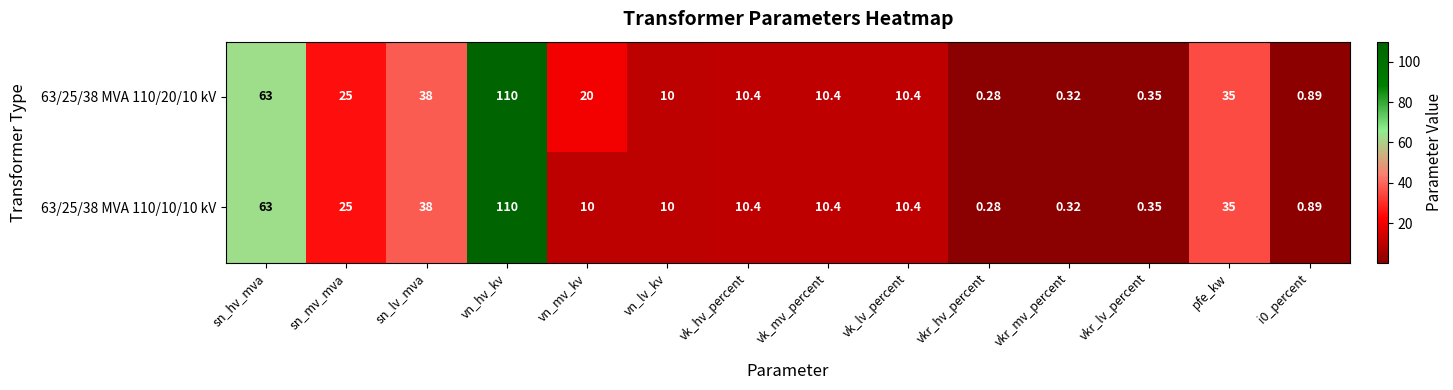

Which series has the largest total across all categories?

63/25/38 MVA 110/20/10 kV